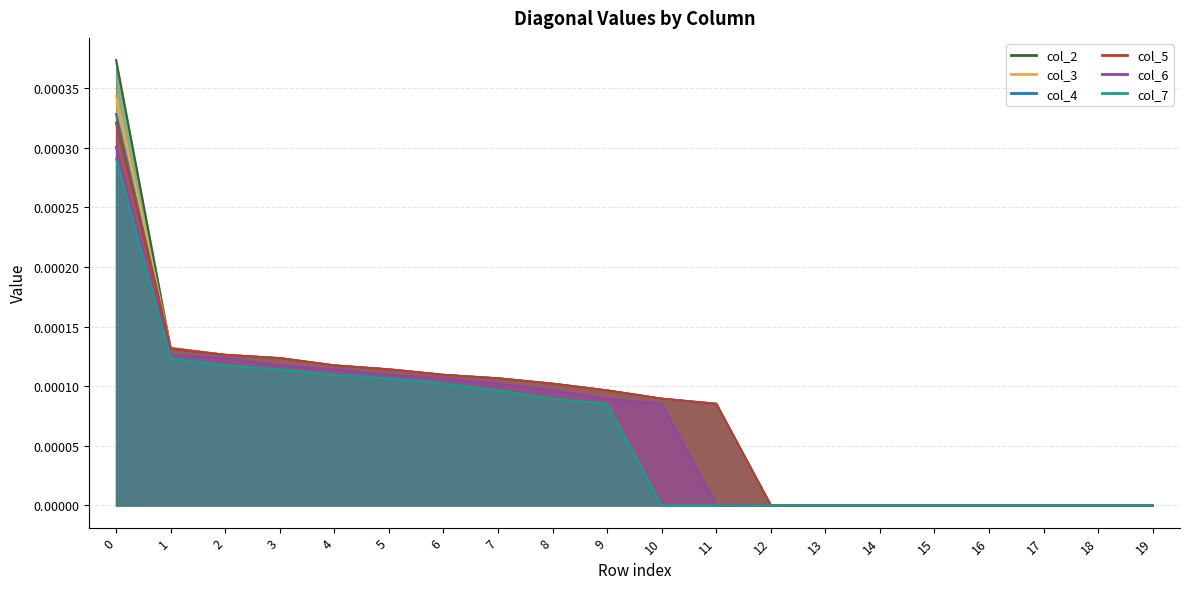

How many col_7 values are between 0 and 1?

20